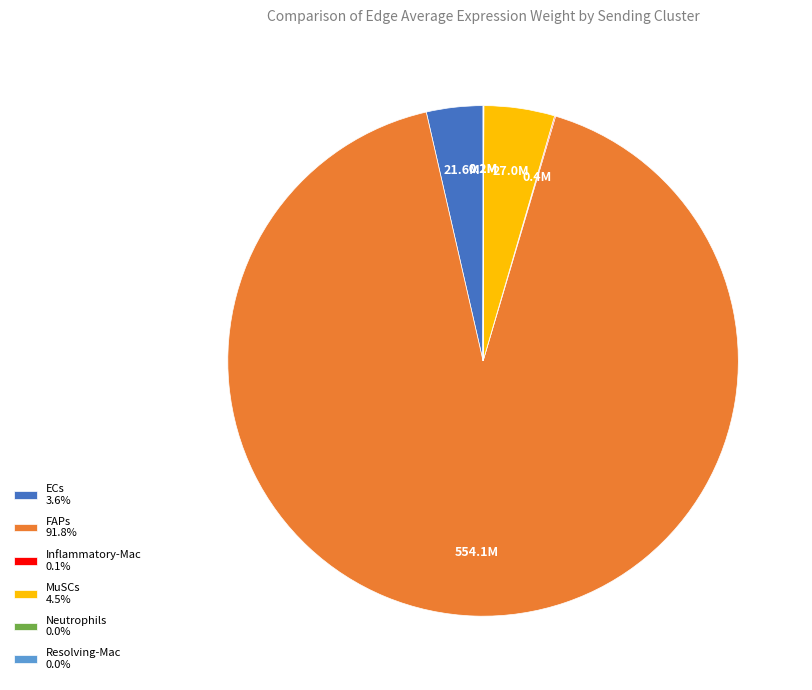

Is there any slice that represents more than half of the pie?

Yes